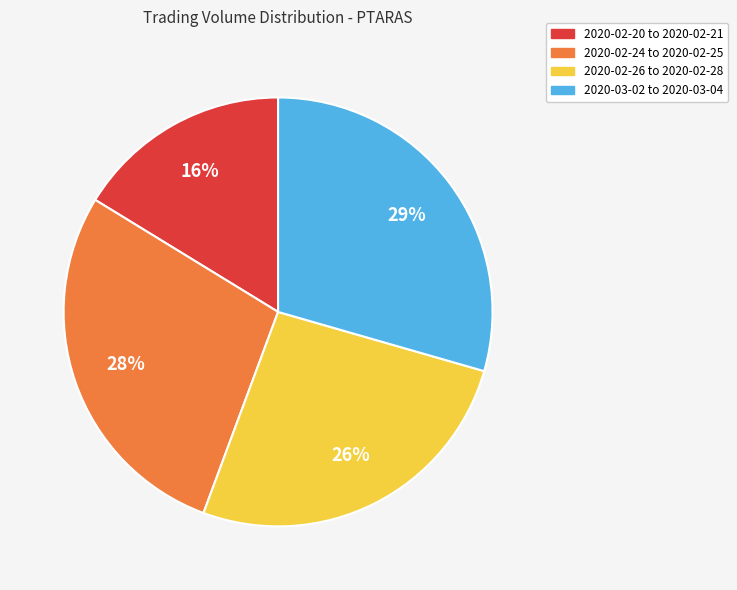

To the nearest percent, what is the difference between the largest and smallest slice percentages?

13%